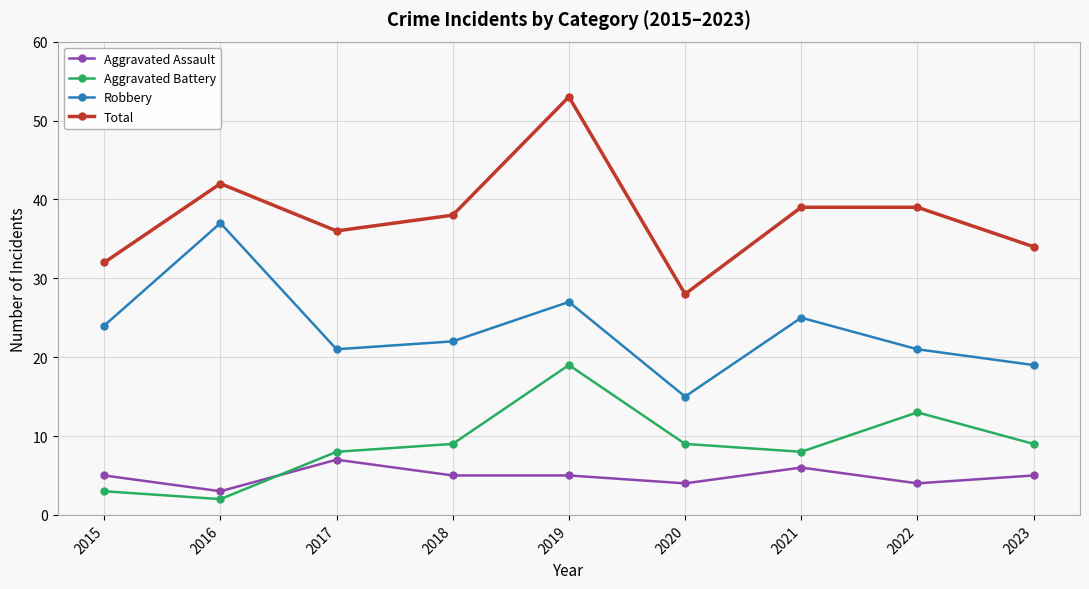

How many values in the Aggravated Battery series are below 9?

4